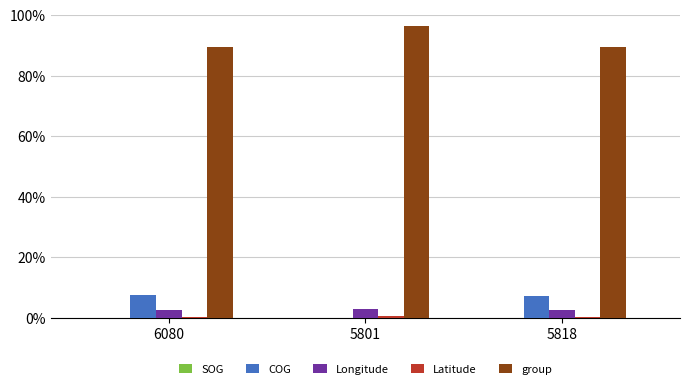

What is the highest value of the COG series?

7.6